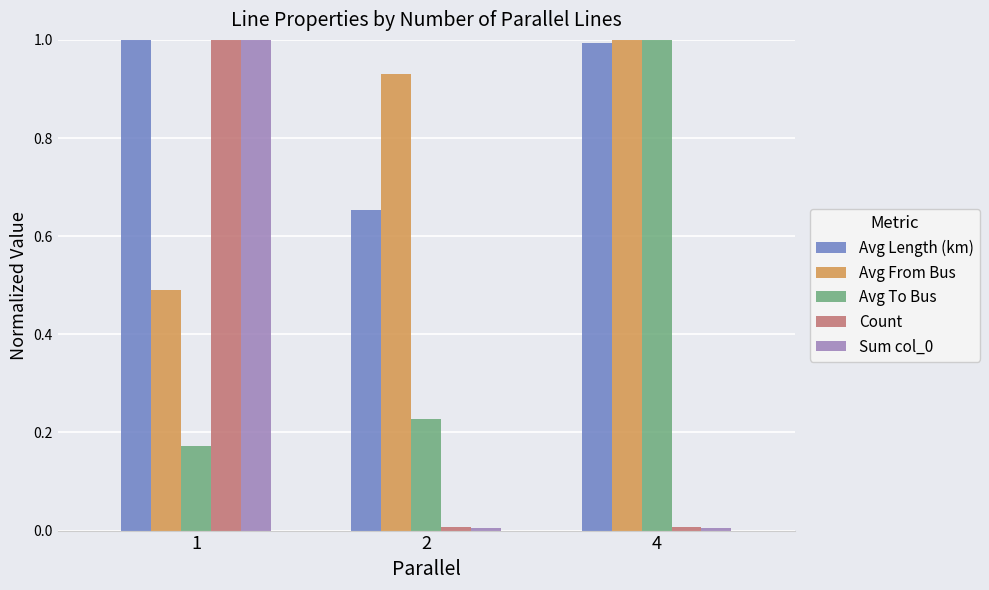

Rank the categories by Avg To Bus value from lowest to highest.

1, 2, 4